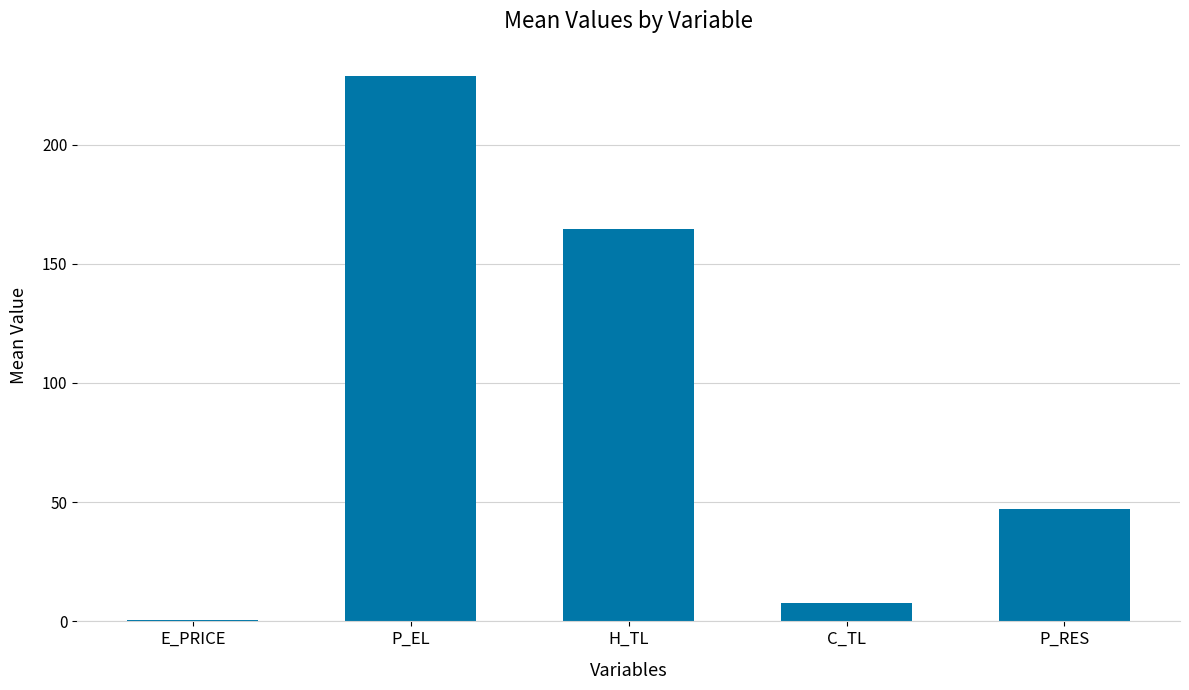

What is the label of the 1st bar from the right?

P_RES